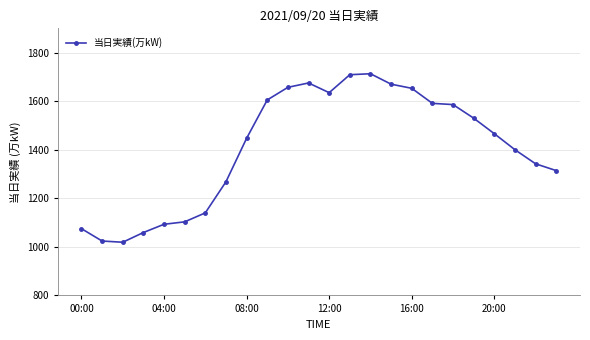

True or false: there are more than 1 points higher than both neighbors.

True